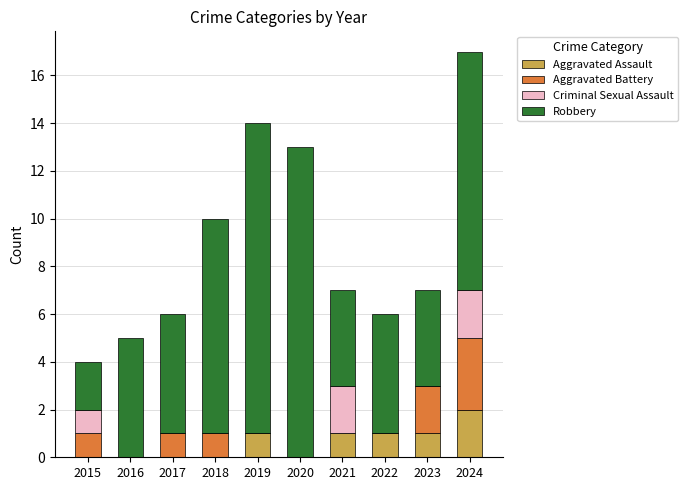

What is the sum of all Aggravated Assault values?

6